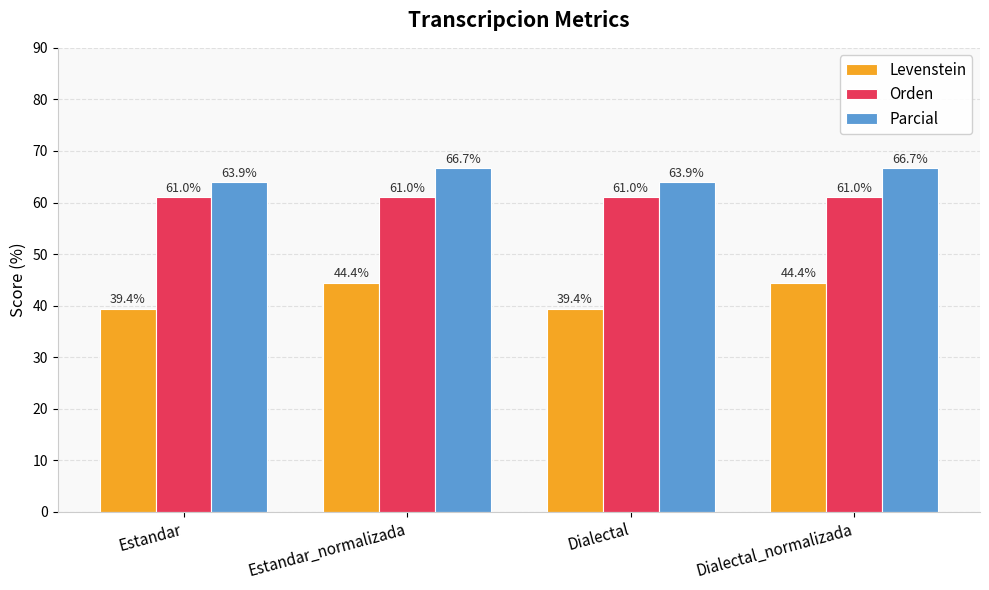

The Orden series shows 37.1 at Estandar. True or false?

False